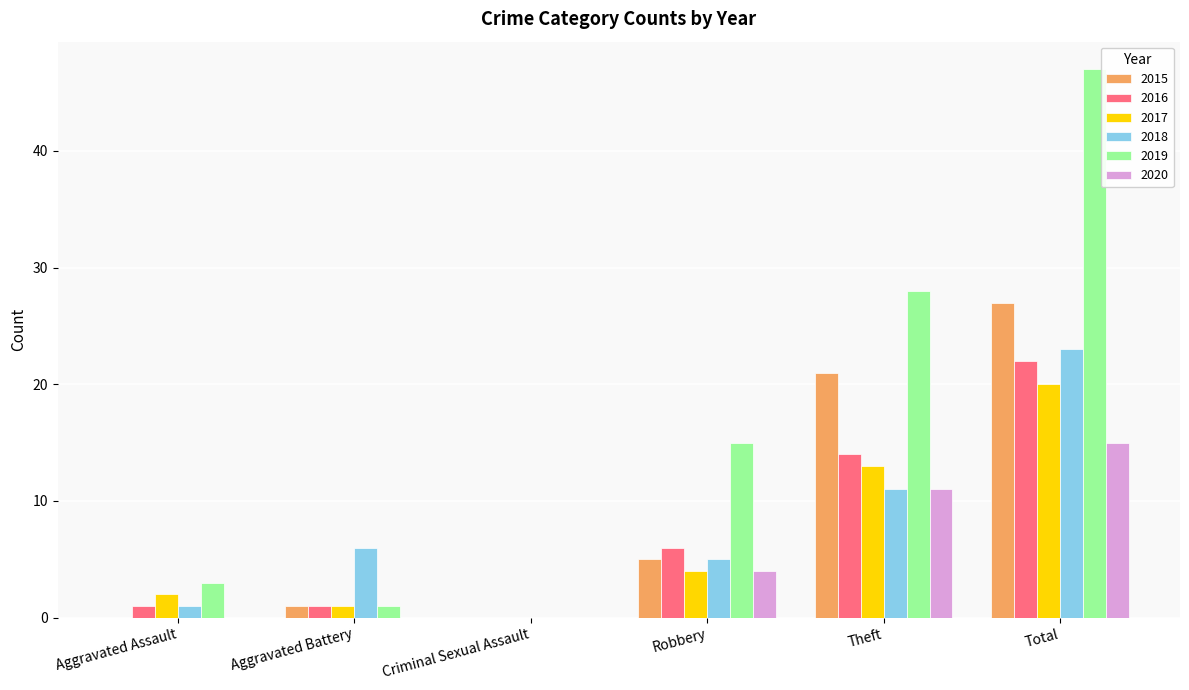

Reading left to right, what are all the values shown in this chart?

2015: Aggravated Assault=0	Aggravated Battery=1	Criminal Sexual Assault=0	Robbery=5	Theft=21	Total=27
2016: Aggravated Assault=1	Aggravated Battery=1	Criminal Sexual Assault=0	Robbery=6	Theft=14	Total=22
2017: Aggravated Assault=2	Aggravated Battery=1	Criminal Sexual Assault=0	Robbery=4	Theft=13	Total=20
2018: Aggravated Assault=1	Aggravated Battery=6	Criminal Sexual Assault=0	Robbery=5	Theft=11	Total=23
2019: Aggravated Assault=3	Aggravated Battery=1	Criminal Sexual Assault=0	Robbery=15	Theft=28	Total=47
2020: Aggravated Assault=0	Aggravated Battery=0	Criminal Sexual Assault=0	Robbery=4	Theft=11	Total=15